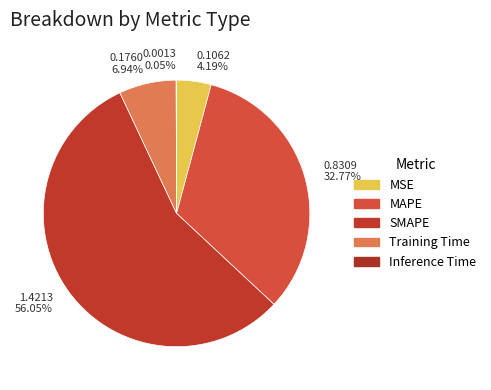

Which category accounts for the majority?

1.4213 56.05%